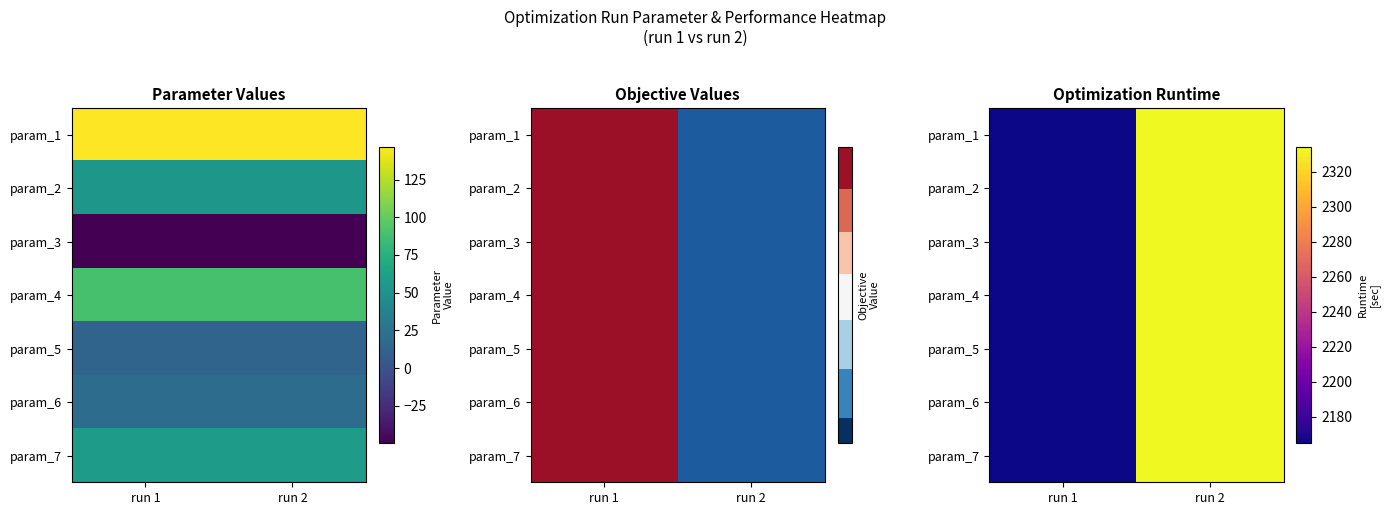

Which series has the largest total across all categories?

param_1